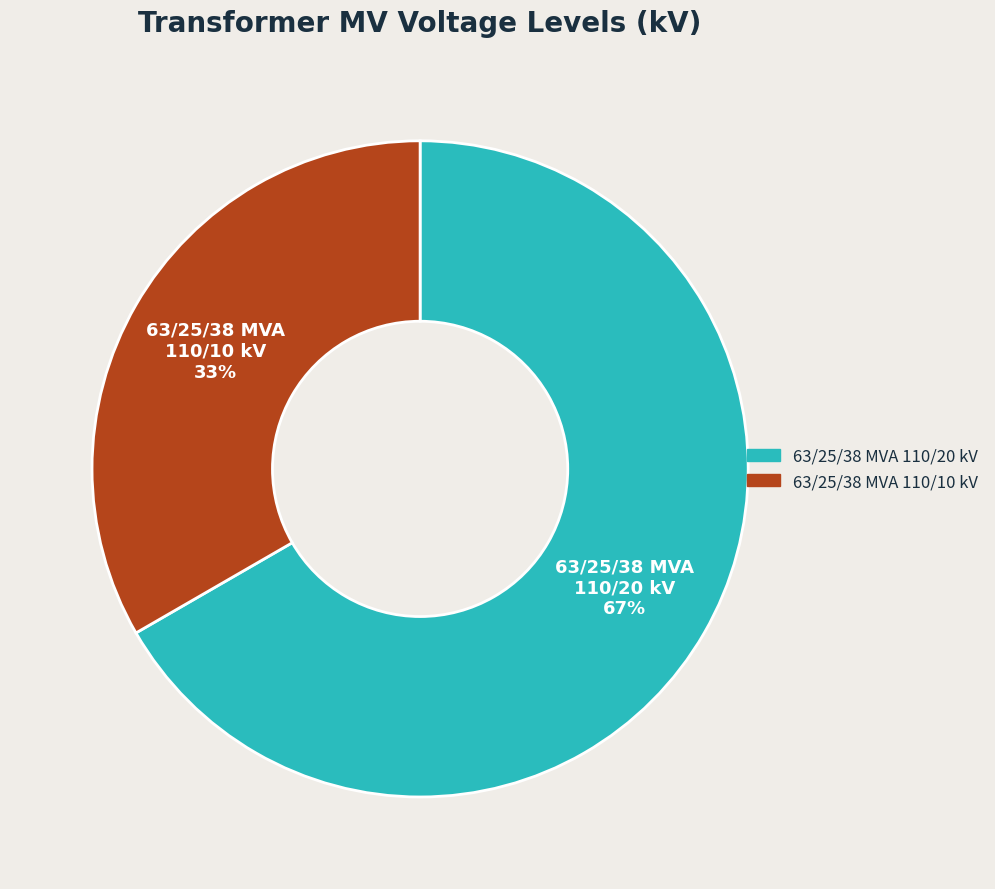

Does any single category account for the majority?

Yes